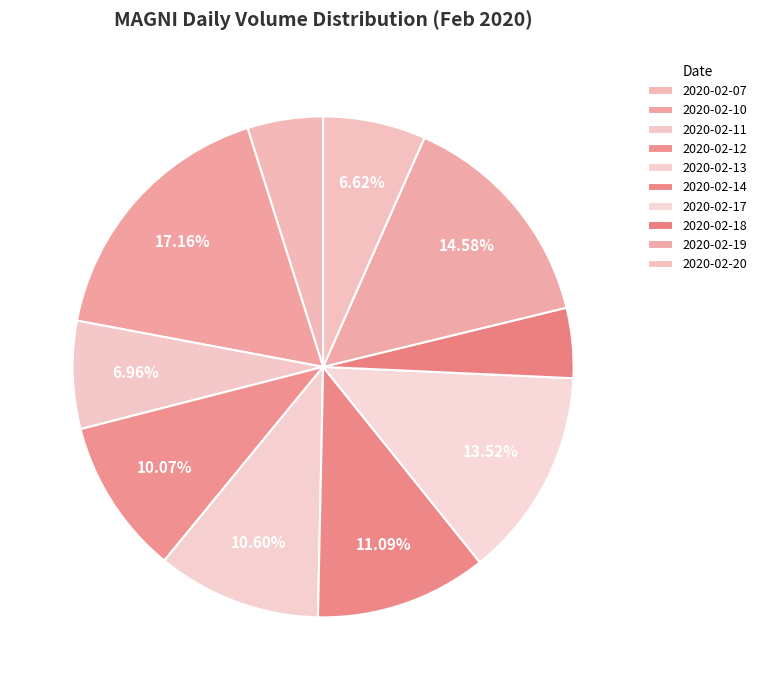

What percentage is NOT represented by 2020-02-12?

89.9%